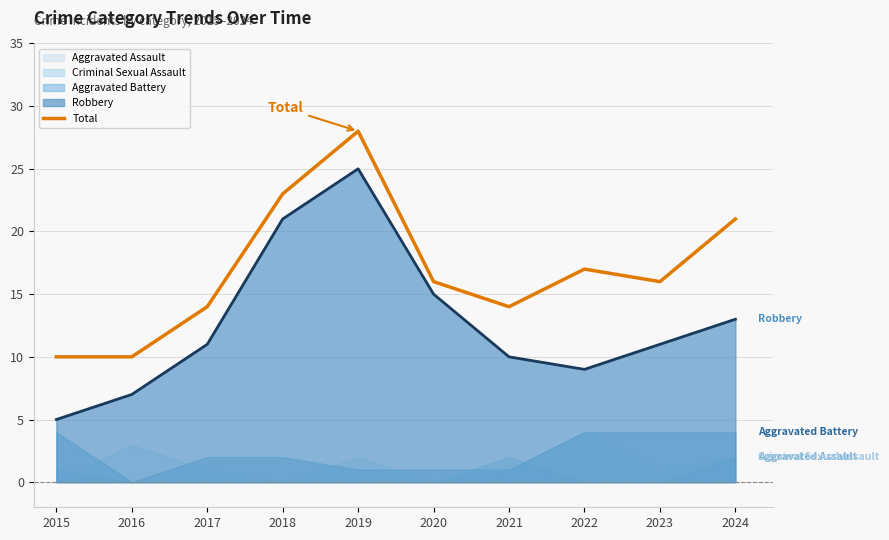

Reading right to left, extract all data points from this chart.

21	16	17	14	16	28	23	14	10	10